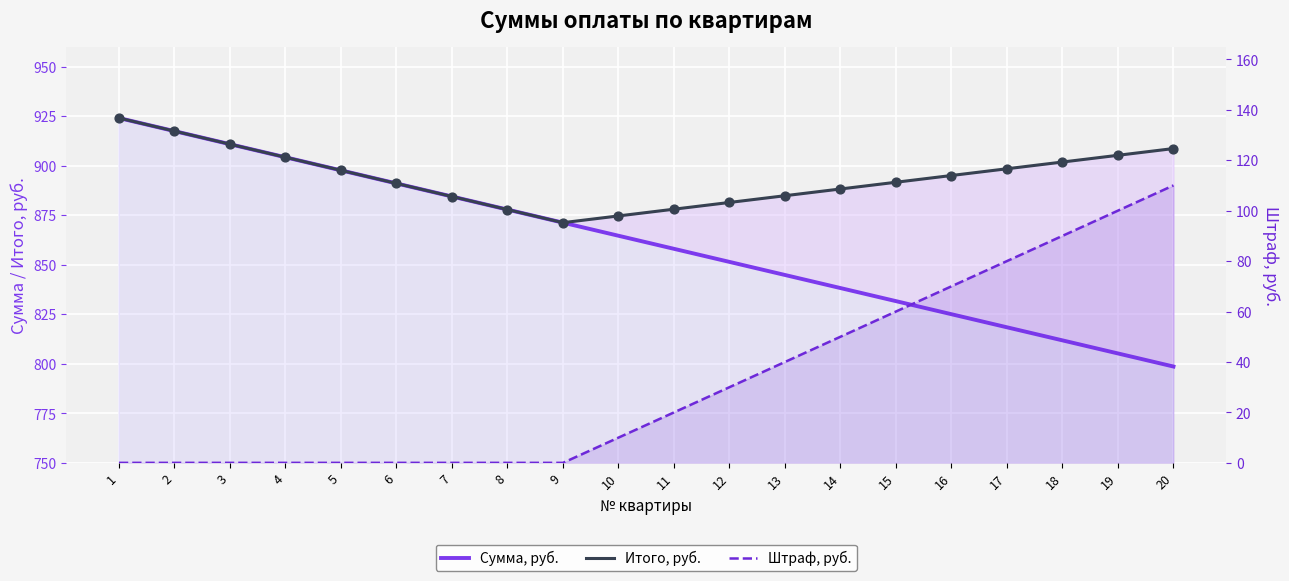

Which series has the widest spread of Y values?

Сумма, руб.